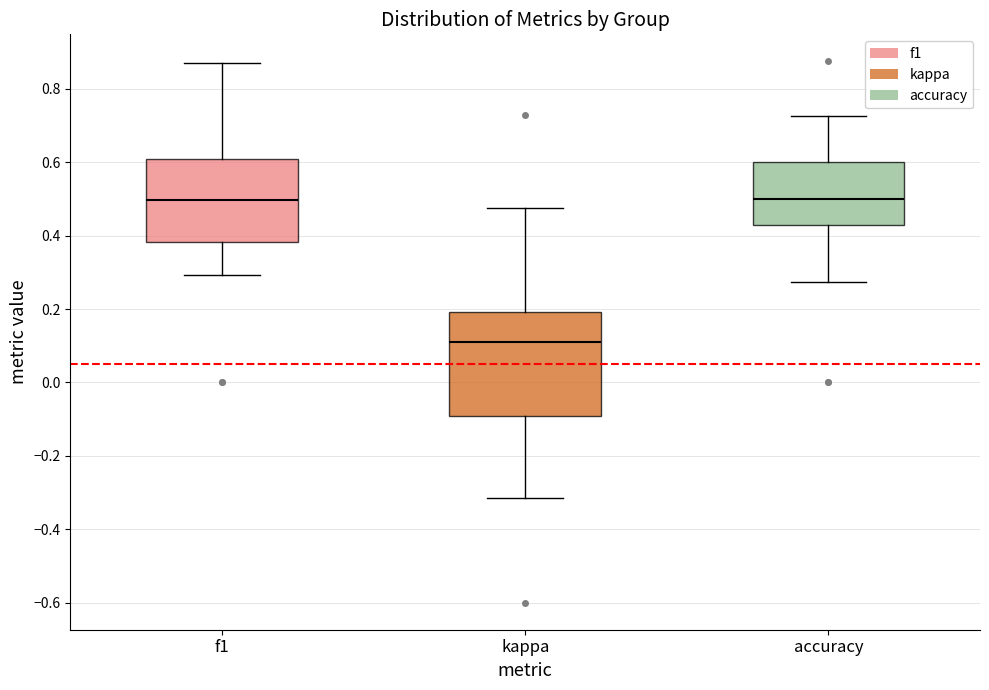

Reading left to right, read every box against the y-axis: the position of its median line, the range the box covers, and the ends of its whiskers. The values are not printed on the chart, so give them approximately, as read against the axis.

f1: median 0.50, box 0.38 to 0.60, whiskers 0.30 to 0.86
kappa: median 0.12, box -0.10 to 0.20, whiskers -0.32 to 0.48
accuracy: median 0.50, box 0.42 to 0.60, whiskers 0.28 to 0.72